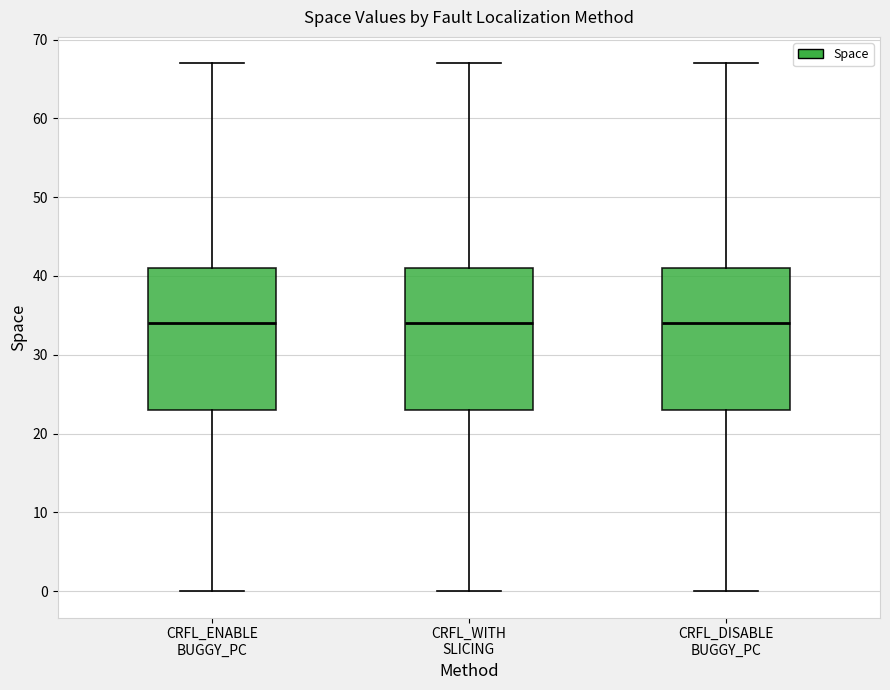

Reading left to right, transcribe this box plot: for each box, give where its median line is, the range the box spans, and where its two whiskers end, as read against the y-axis. The values are not printed on the chart, so give them approximately, as read against the axis.

CRFL_ENABLE BUGGY_PC: median 34, box 23 to 41, whiskers 0 to 67
CRFL_WITH SLICING: median 34, box 23 to 41, whiskers 0 to 67
CRFL_DISABLE BUGGY_PC: median 34, box 23 to 41, whiskers 0 to 67